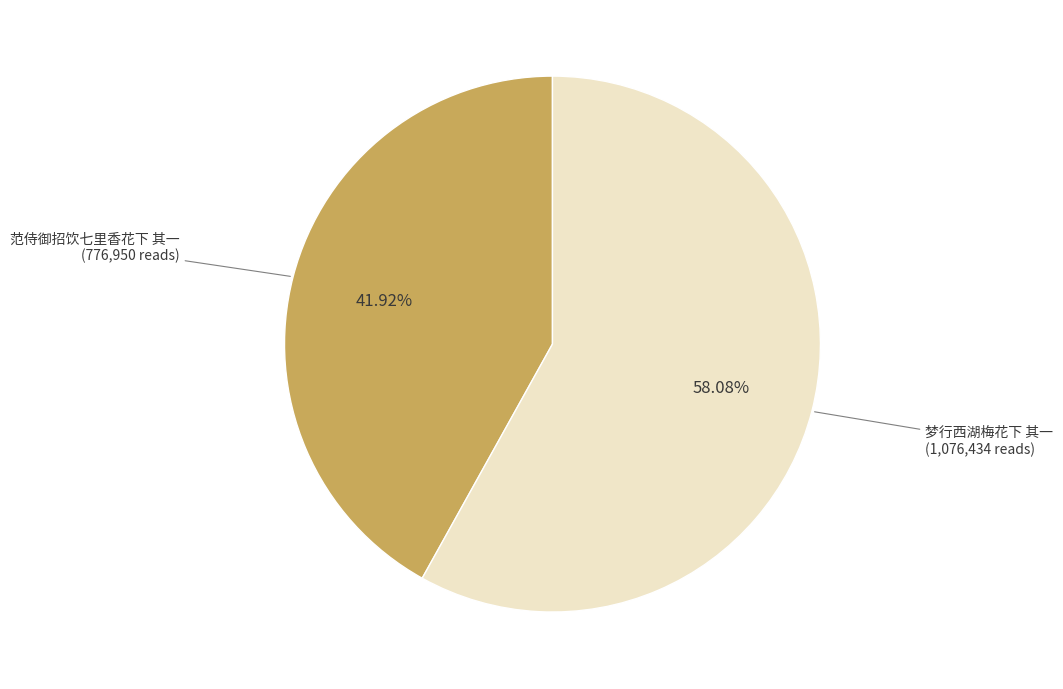

To the nearest percent, what is the average slice percentage?

50%